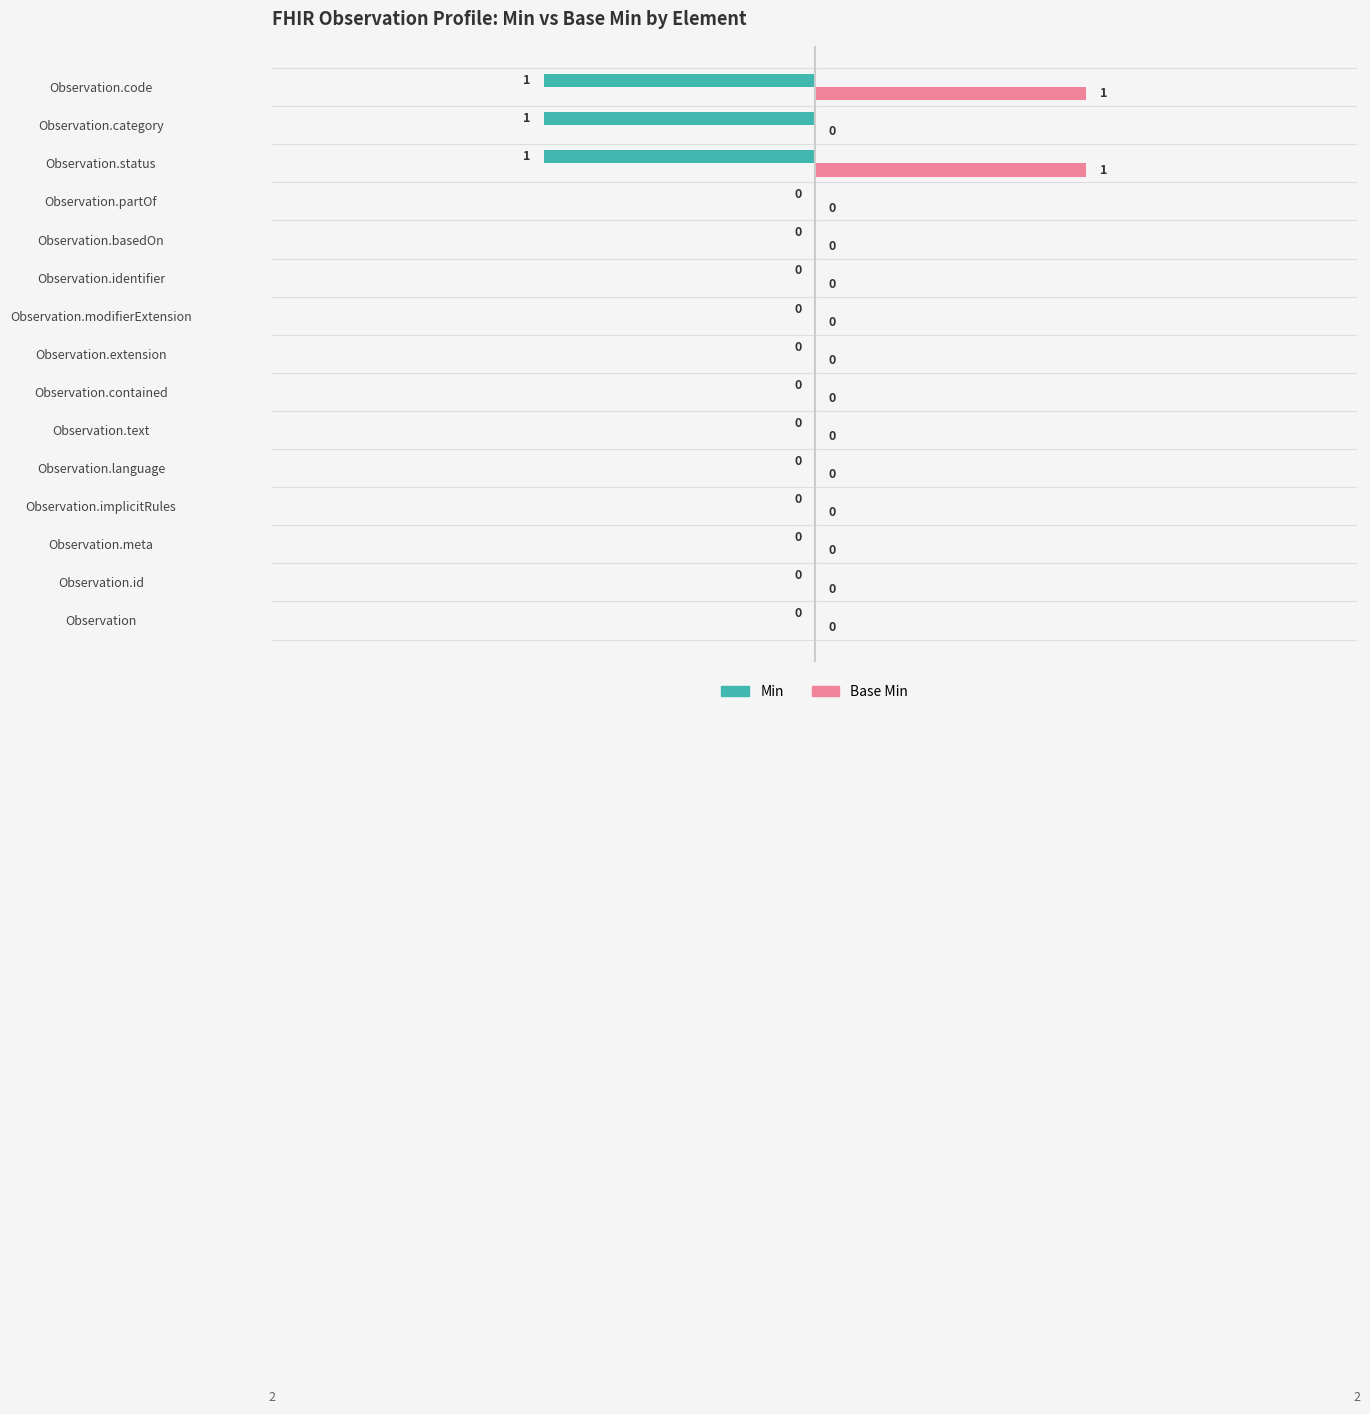

True or false: Min has a value of 0 at Observation.language.

True